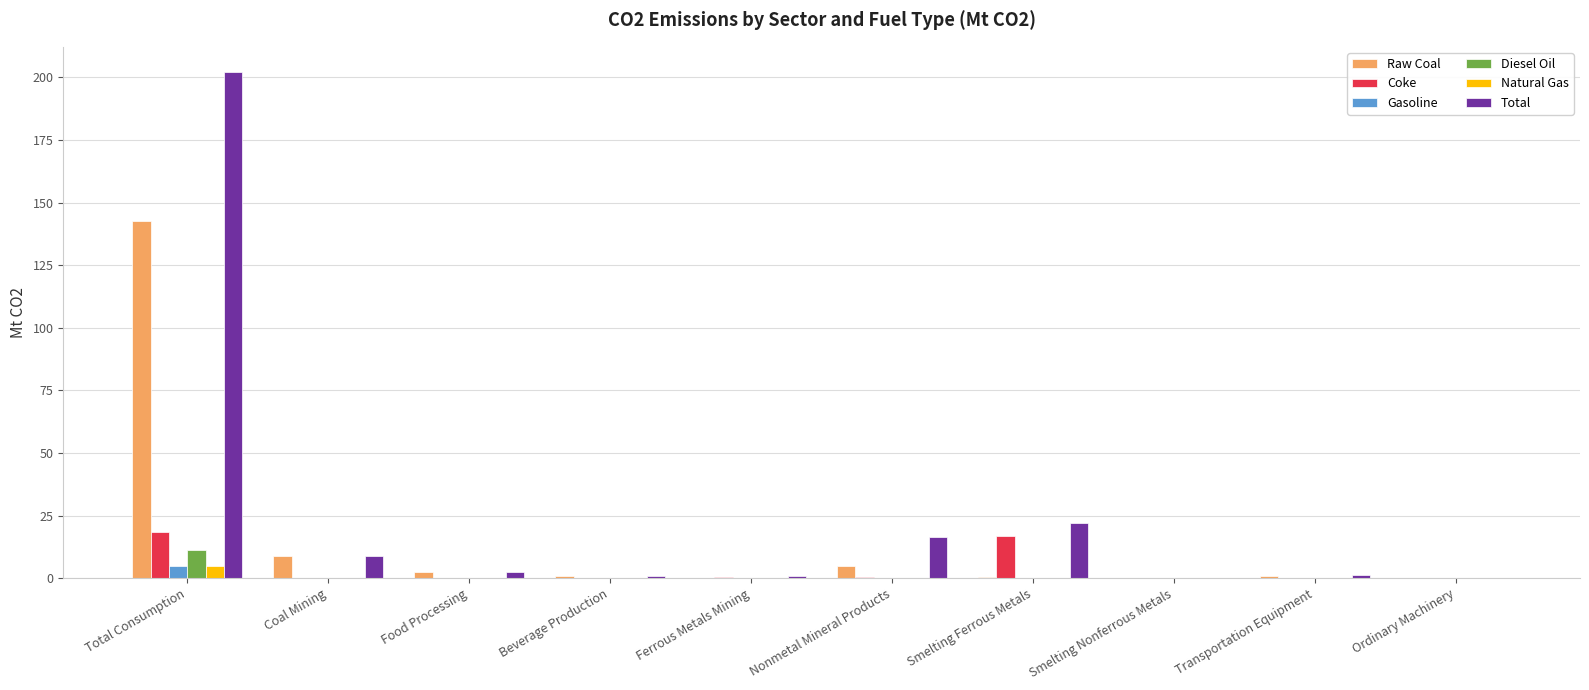

The Raw Coal series shows 0.2 at Ordinary Machinery. True or false?

True